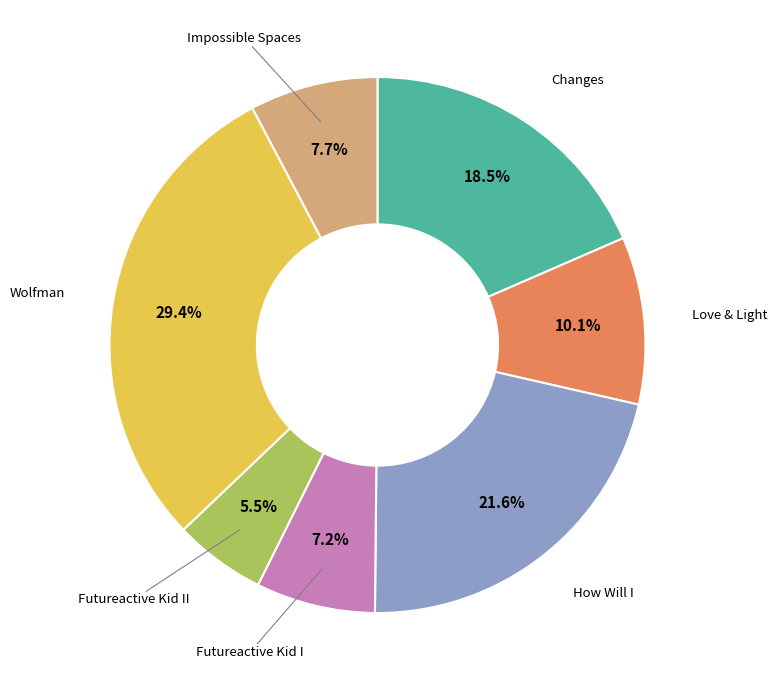

Is there a majority slice in this chart?

No